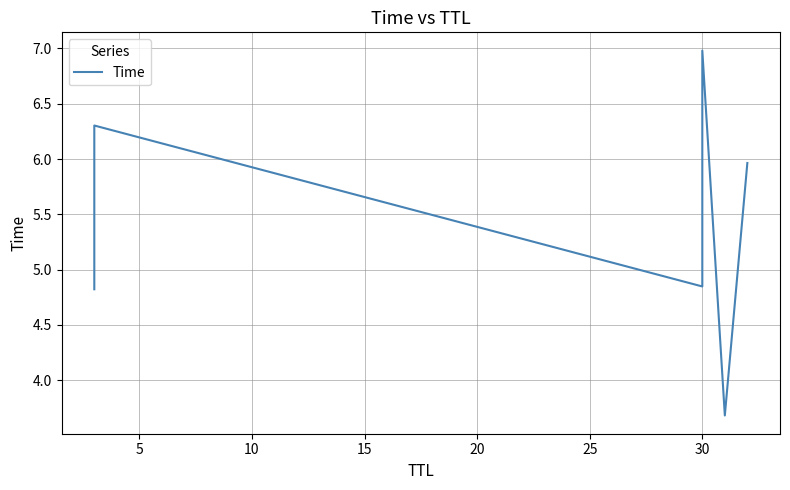

How many points are higher than both their immediate neighbors (excluding endpoints)?

2